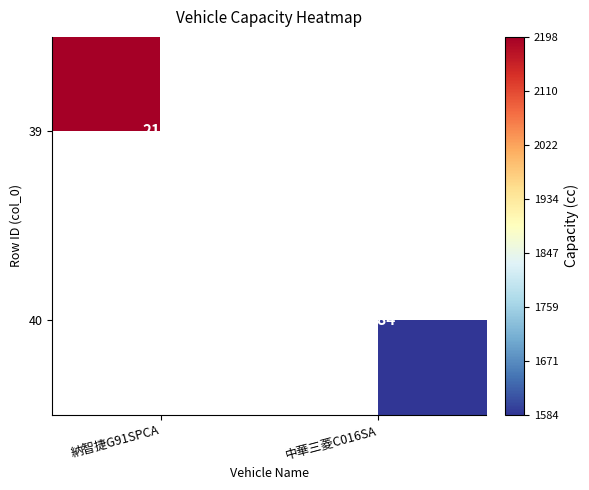

The 39 series shows 2904 at 納智捷G91SPCA. True or false?

False